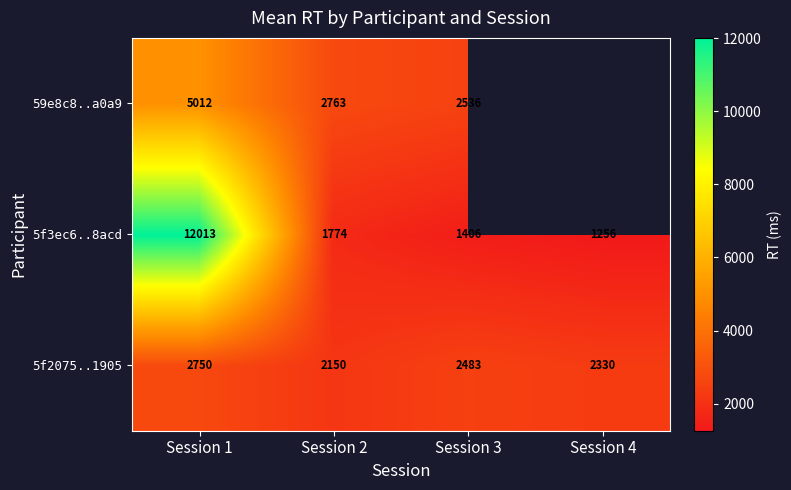

Is the value of 5f3ec6..8acd at Session 4 greater than the value of 5f2075..1905 at Session 3?

No